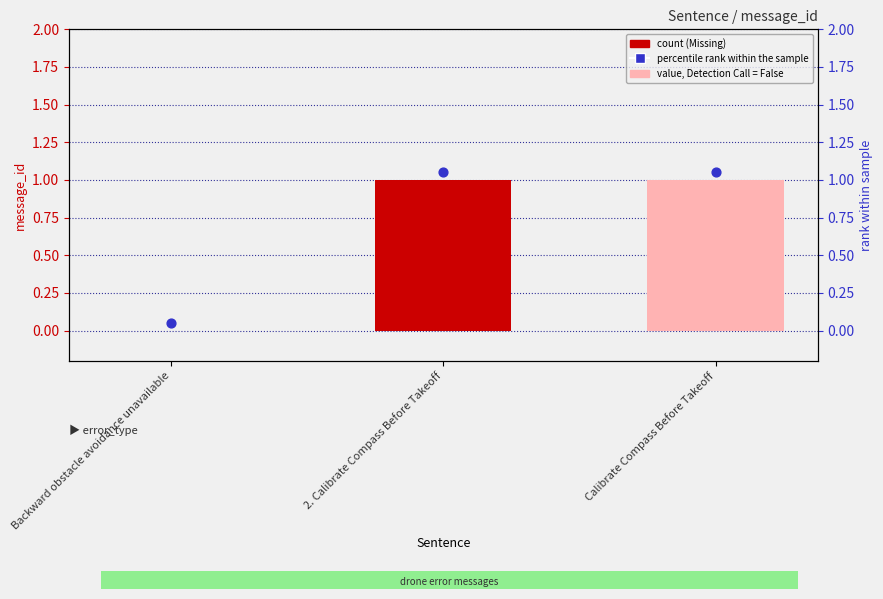

Which series contains the lowest Y value?

message_id (Missing)